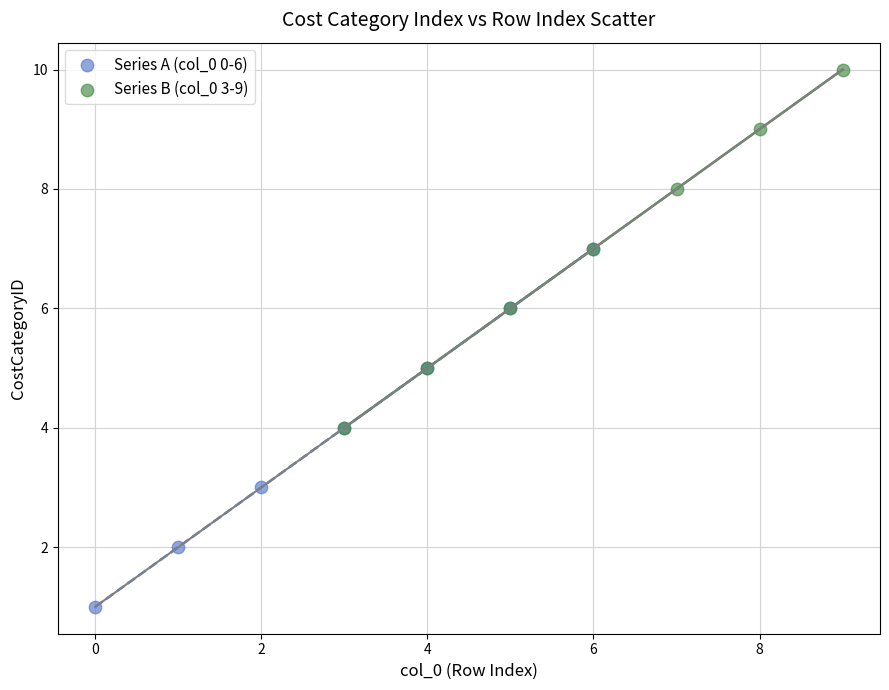

Which series contains the highest Y value?

Series B (col_0 3-9)